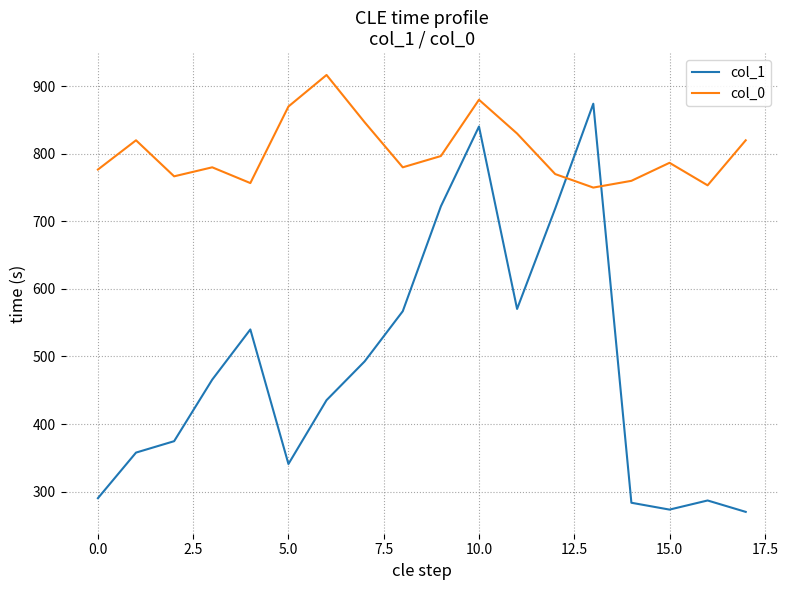

List the series in order of their overall mean, highest first.

col_0, col_1